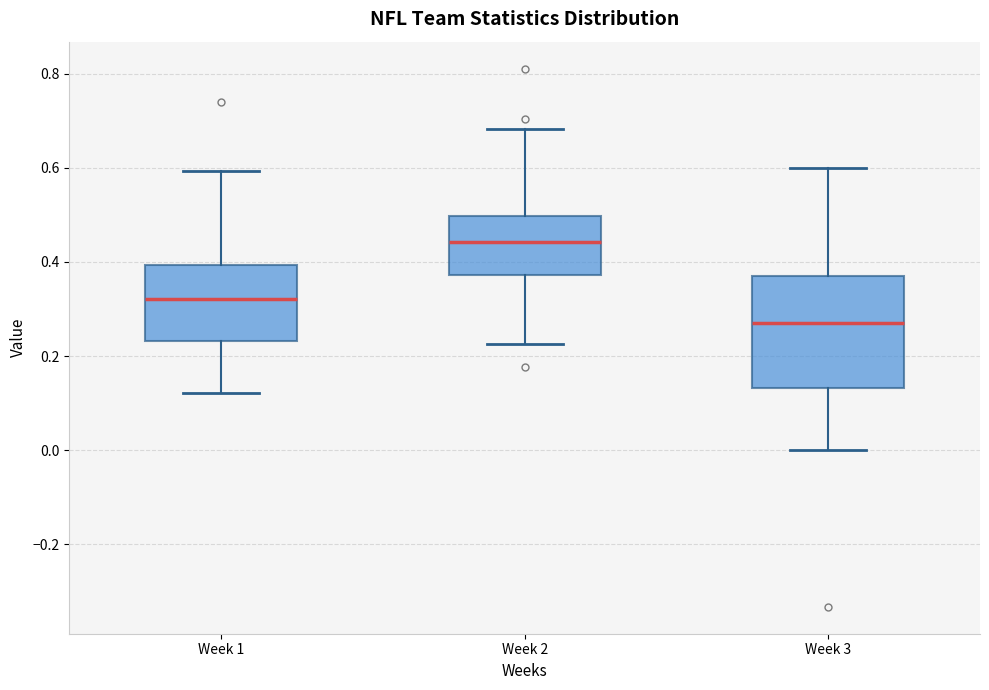

Reading left to right, transcribe this box plot: for each box, give where its median line is, the range the box spans, and where its two whiskers end, as read against the y-axis. The values are not printed on the chart, so give them approximately, as read against the axis.

Week 1: median 0.32, box 0.24 to 0.40, whiskers 0.12 to 0.60
Week 2: median 0.44, box 0.38 to 0.50, whiskers 0.22 to 0.68
Week 3: median 0.28, box 0.14 to 0.36, whiskers 0.00 to 0.60